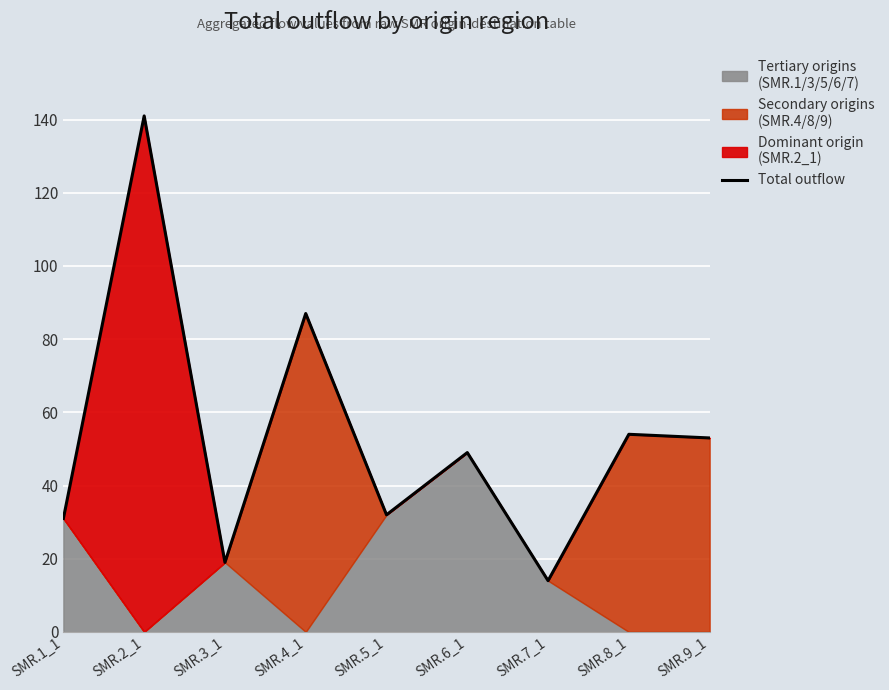

What value does the data have at SMR.8_1?

54